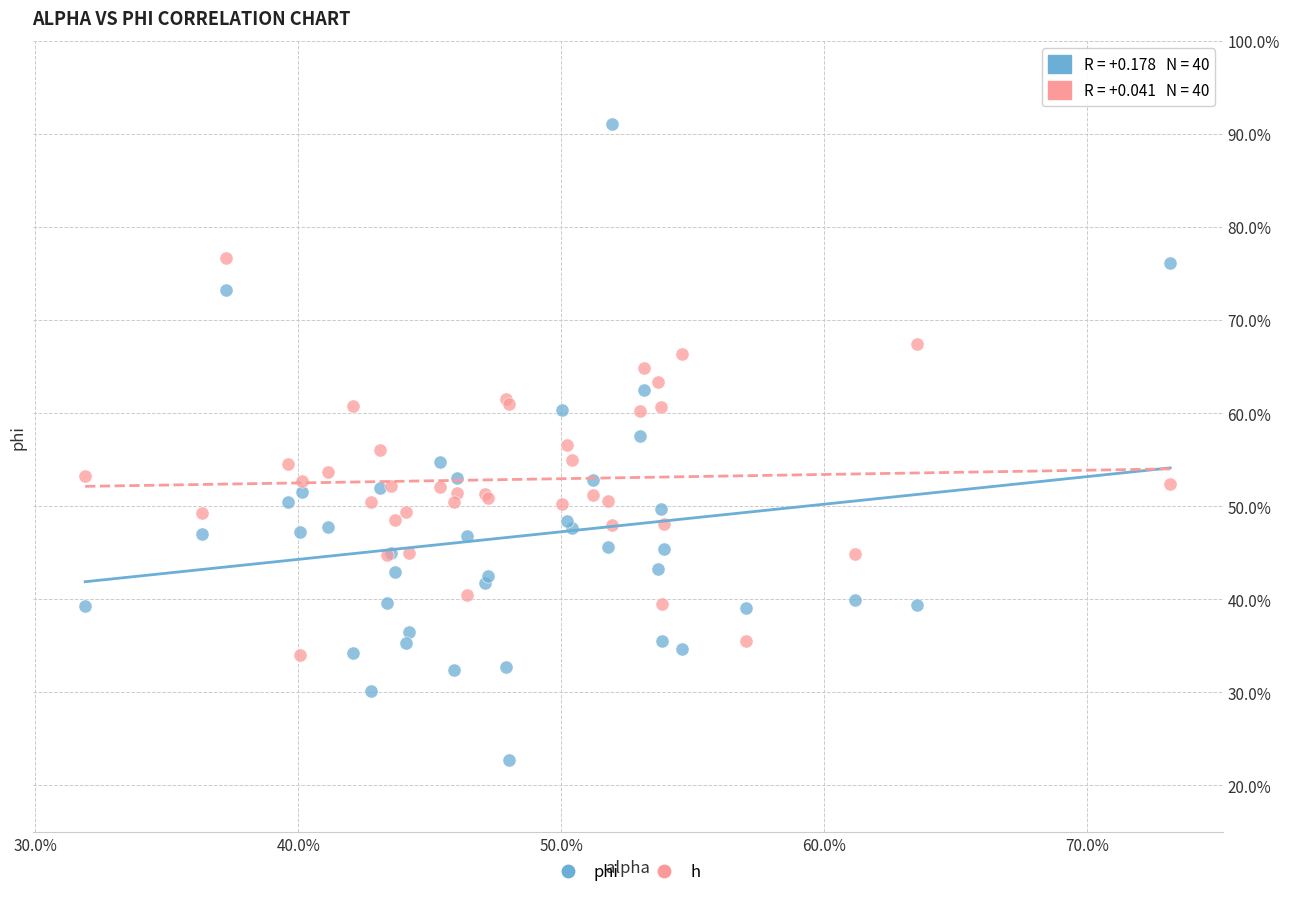

Which series contains the lowest Y value?

phi